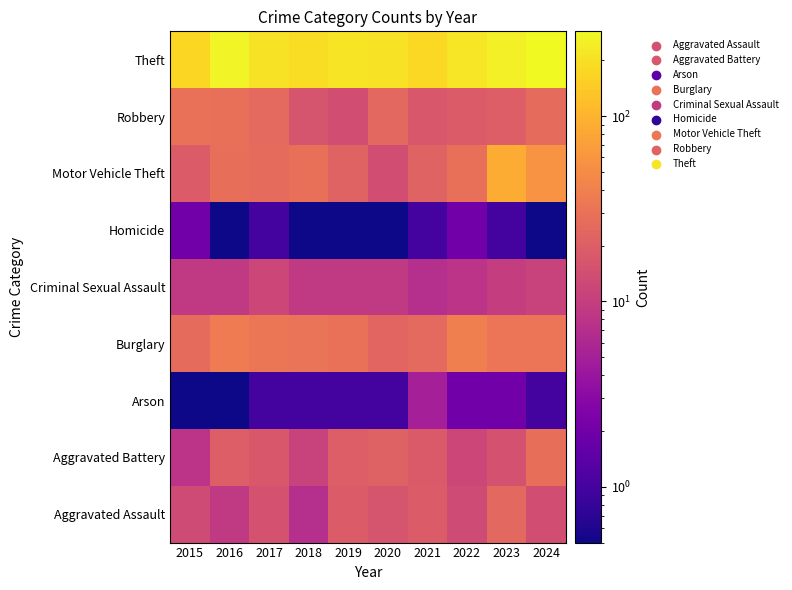

Which has a higher value, 2019 or 2021?

2019